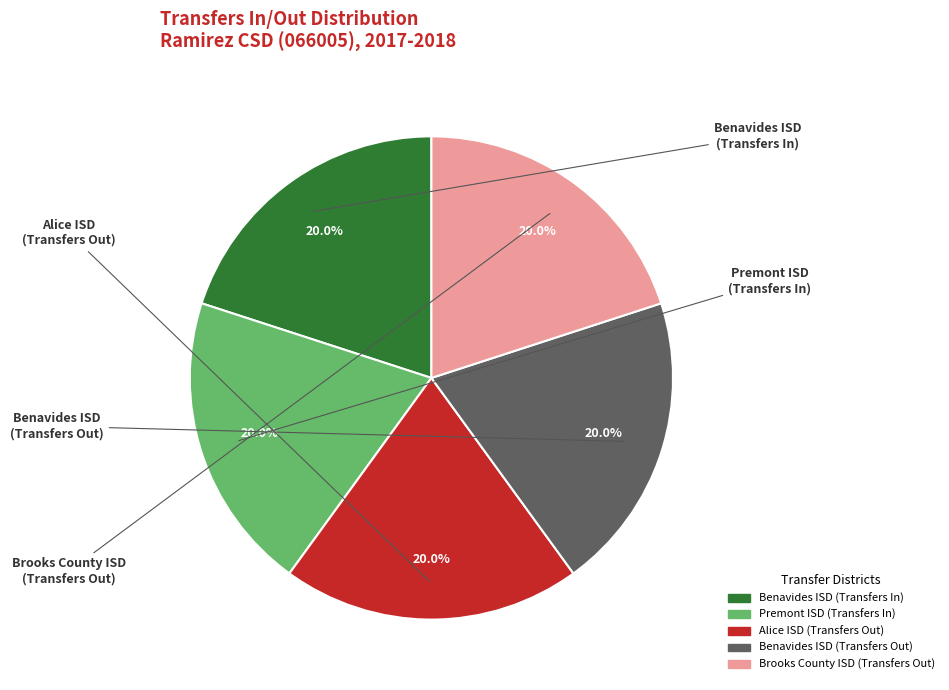

Is there a majority slice in this chart?

No